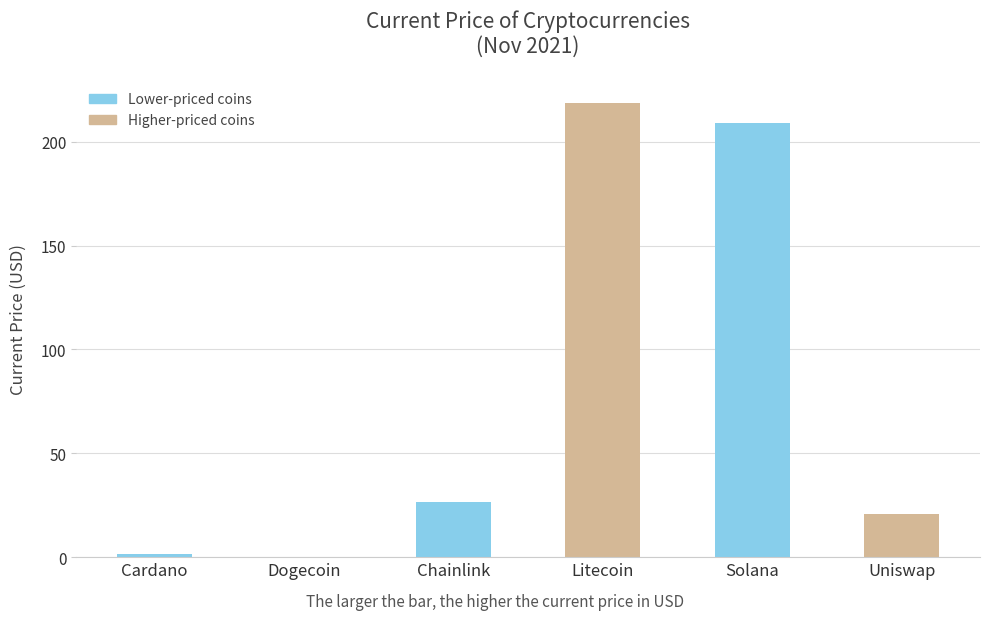

Which has a higher value, Uniswap or Litecoin?

Litecoin